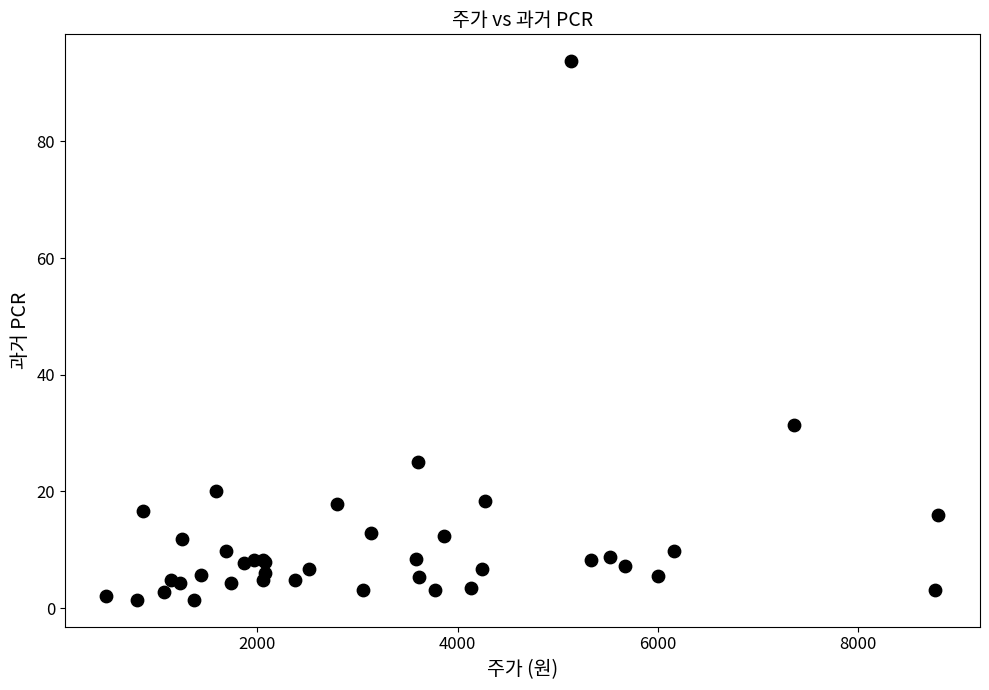

What Y value in the scatter plot is closest to 47?

31.3